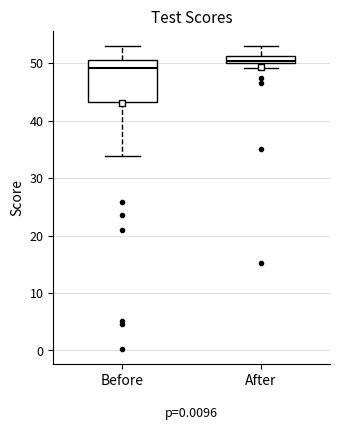

Which box has the highest median line?

After